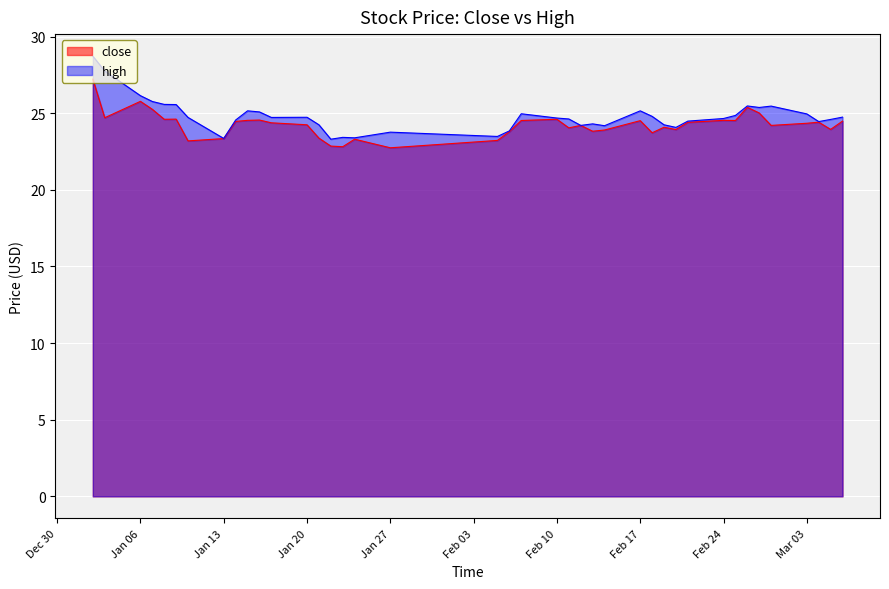

The high series shows 44.8 at Mar 03. True or false?

False